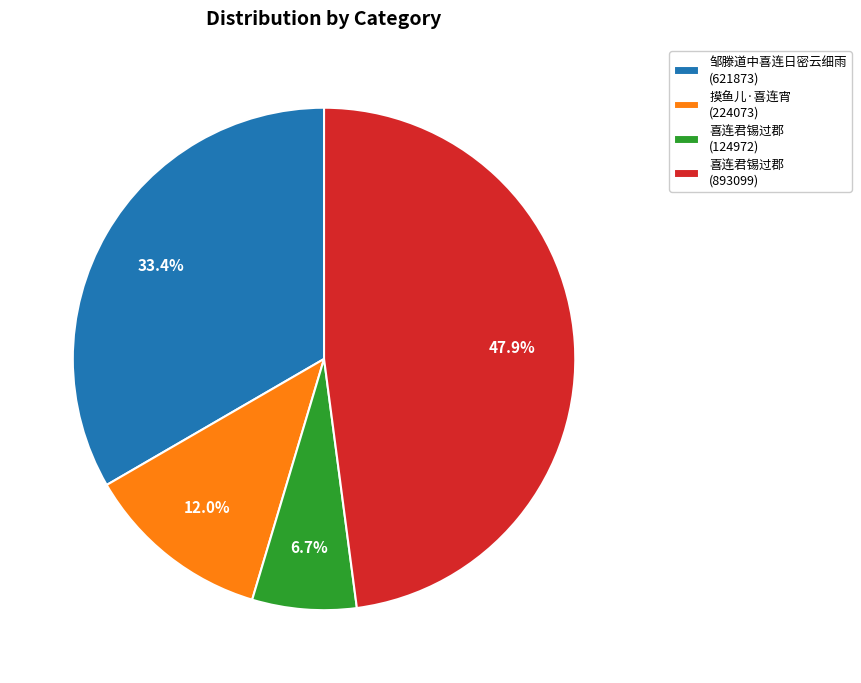

Which slice is the smallest?

喜连君锡过郡 (124972)